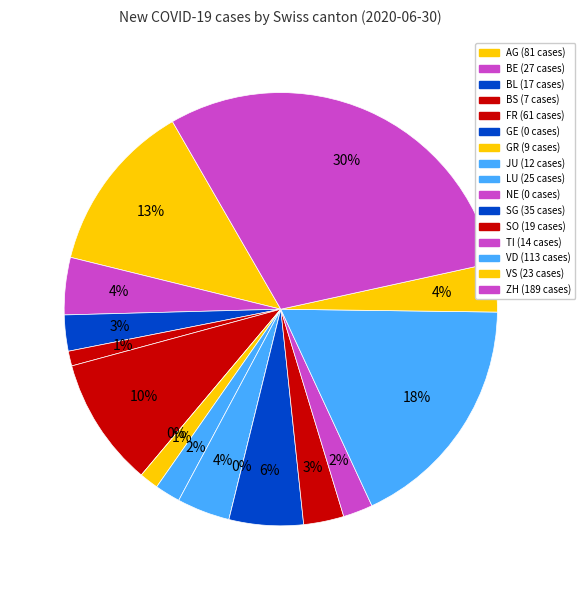

What is the largest slice in the pie chart?

ZH